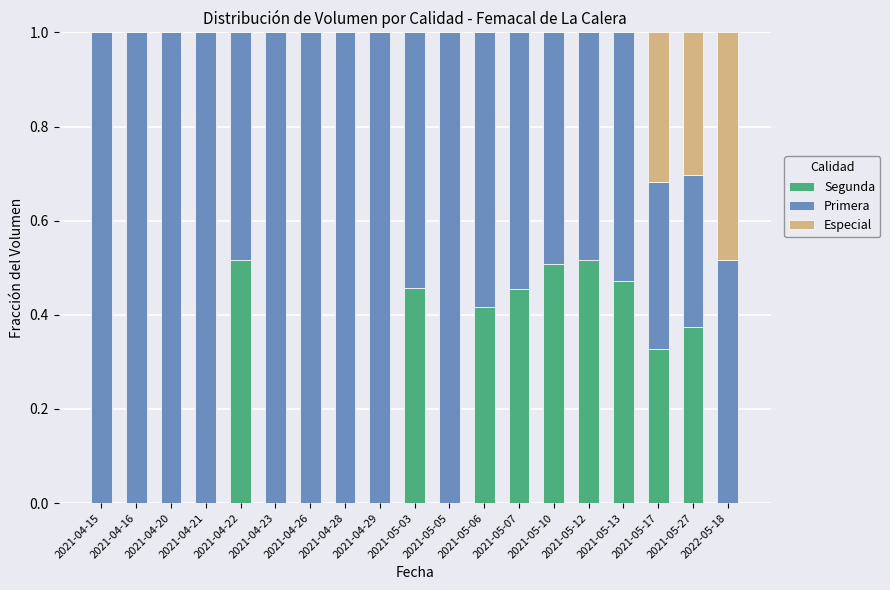

What is the total value across all series at 2021-05-17?

1.0